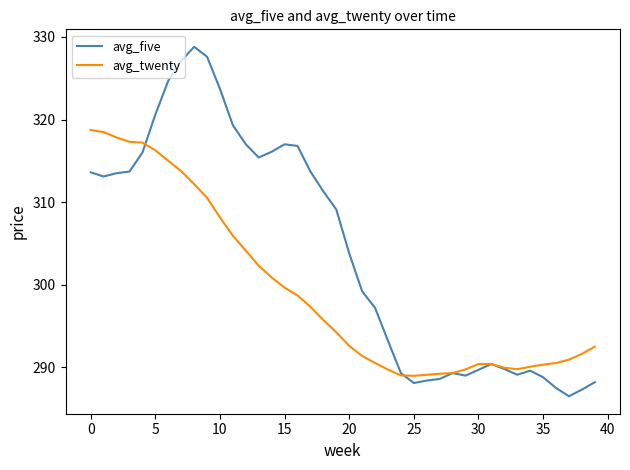

Does the chart display data point markers on the line(s)?

No